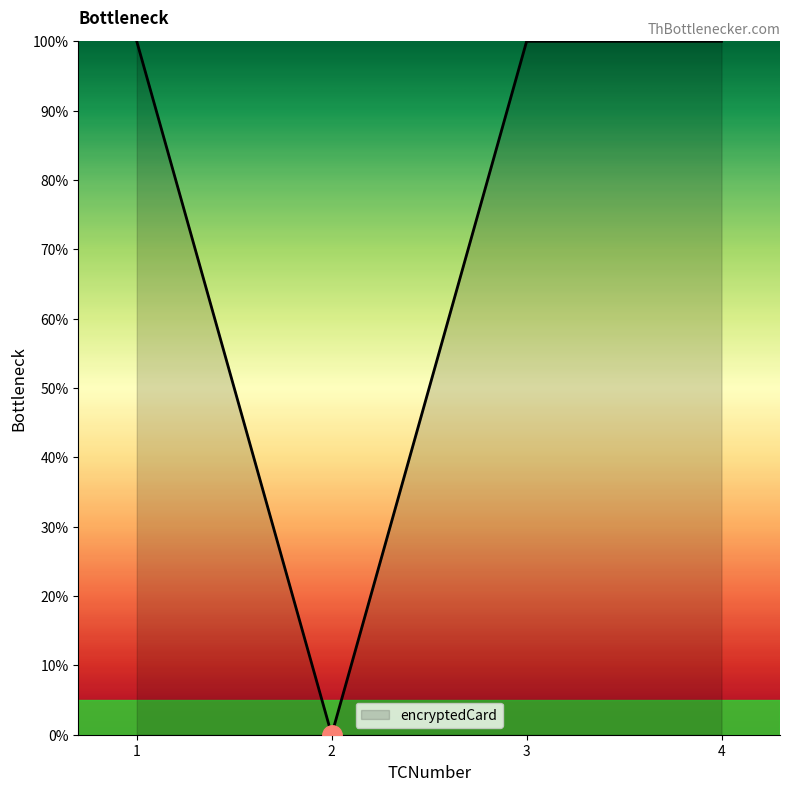

How many values are above zero?

3